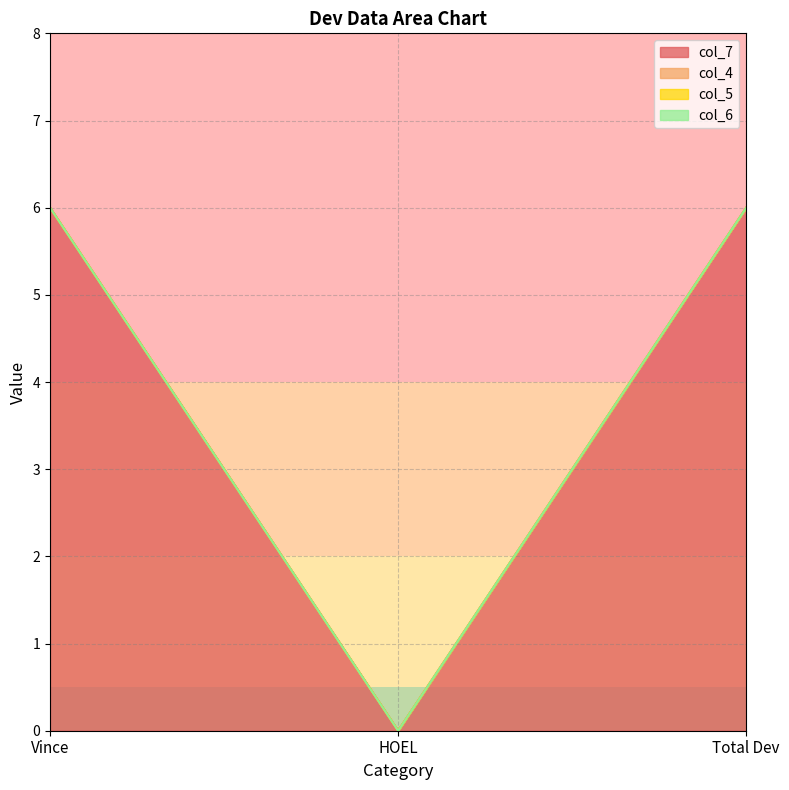

Rank the series by their maximum value, from highest to lowest.

col_7, col_4, col_5, col_6